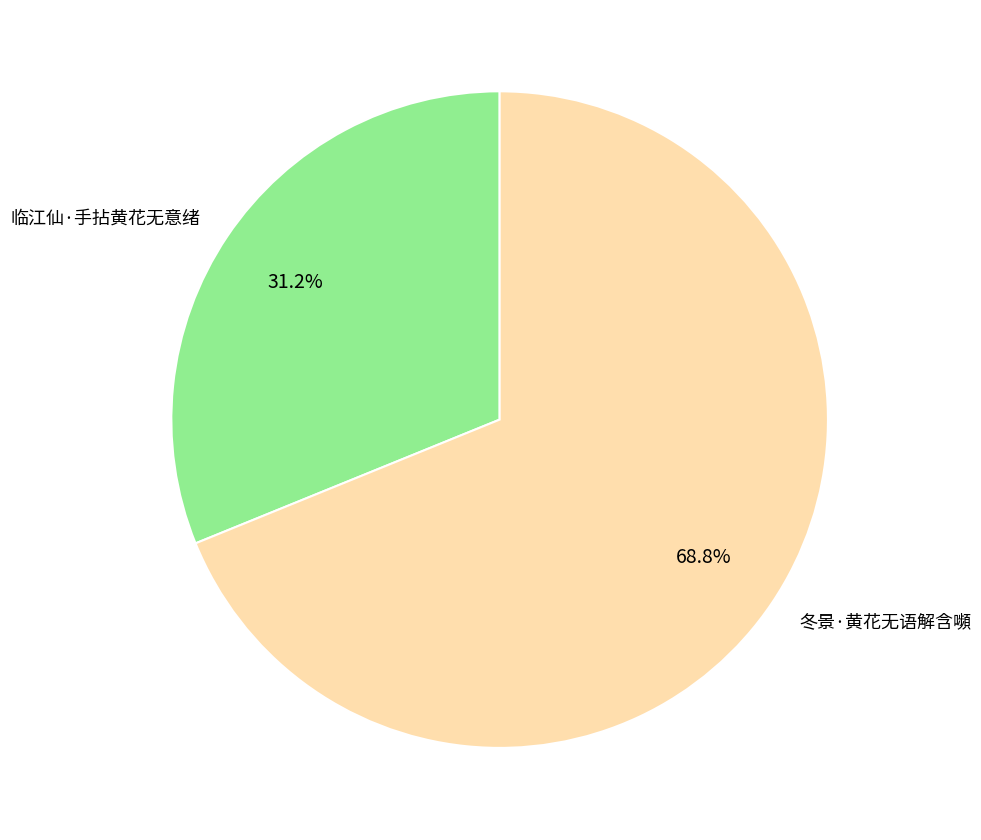

How many slices are in this pie chart?

2